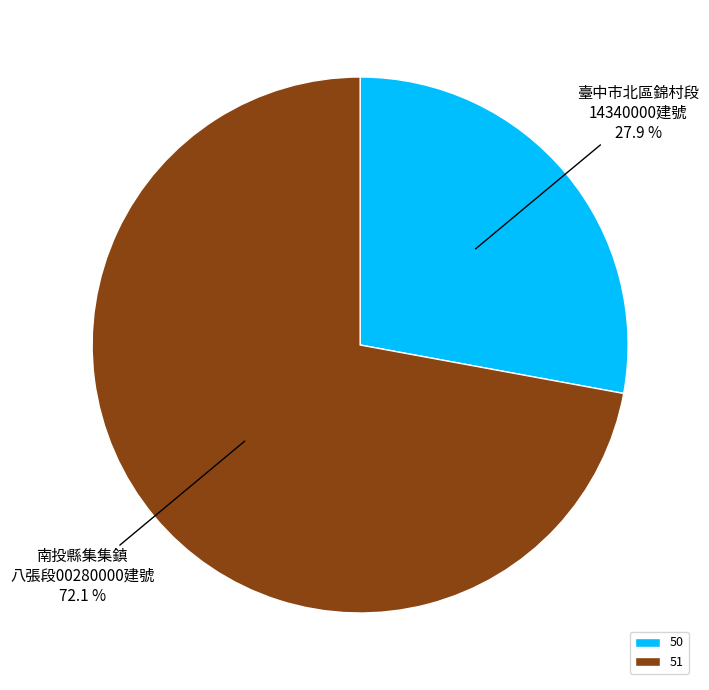

To the nearest percent, what portion does 51 represent?

72%